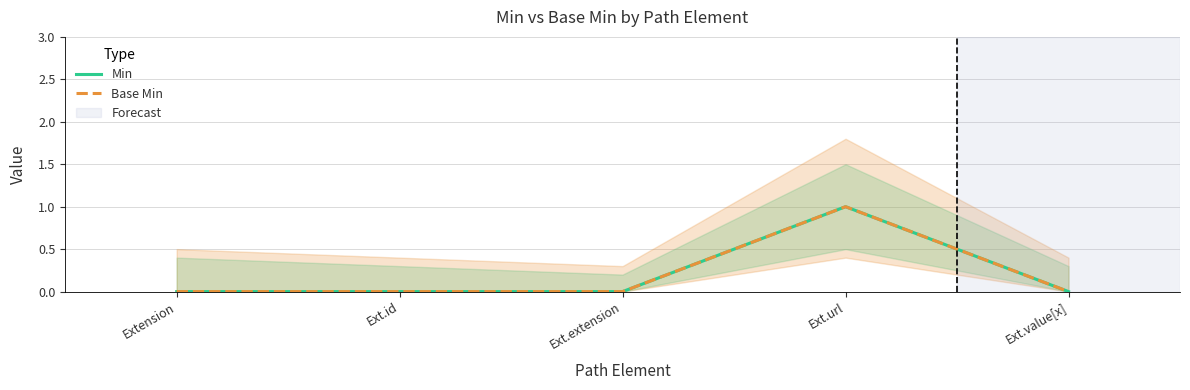

At which category is the sum across all series the highest?

Ext.url